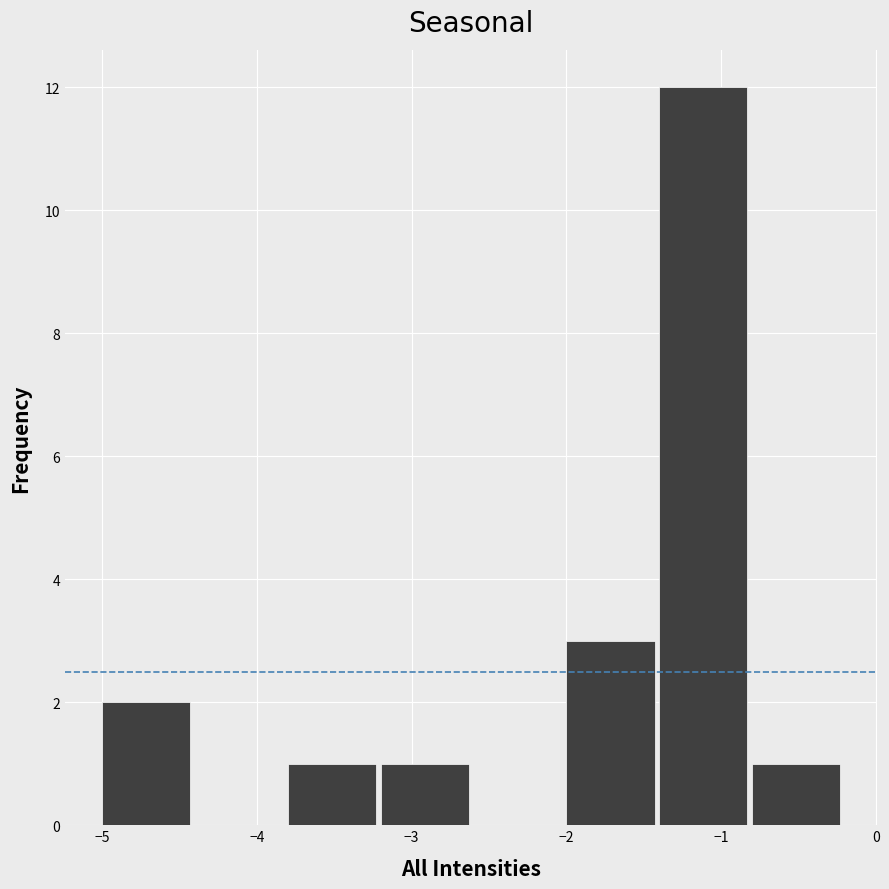

How tall is the bar that spans -3.8 to -3.2 on the x-axis? The values are not printed on the chart, so give them approximately, as read against the axis.

1